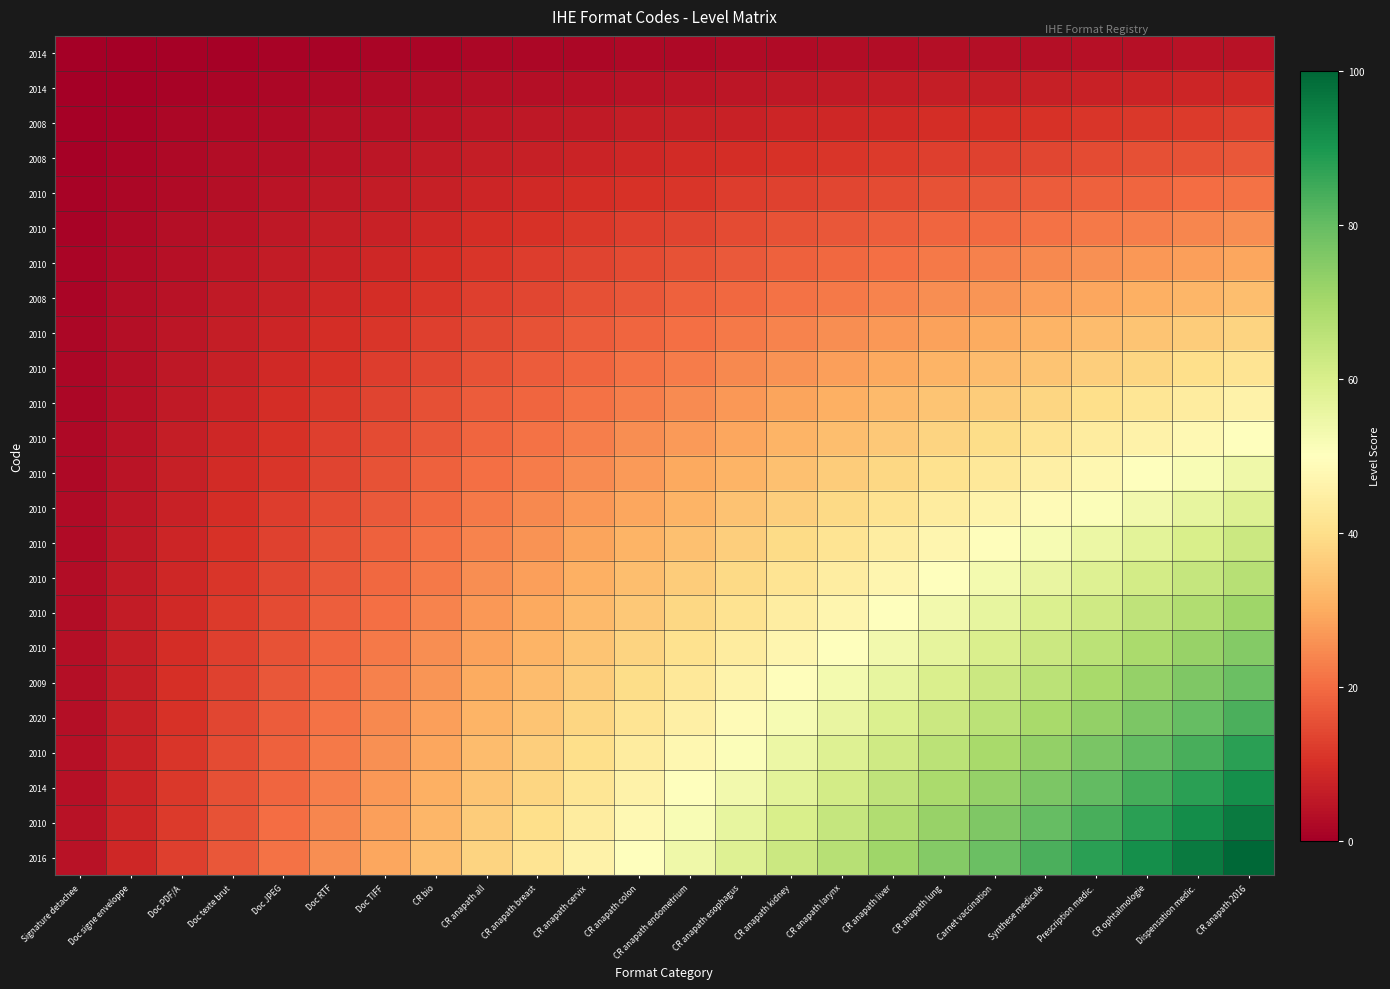

What is the difference between the highest and lowest values at CR anapath 2016?

95.8